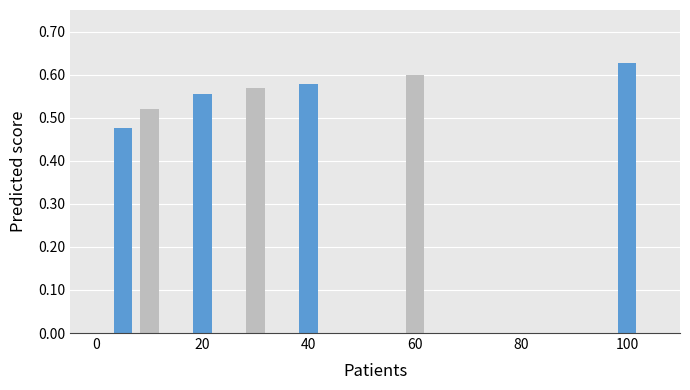

Does the chart contain any negative values?

No